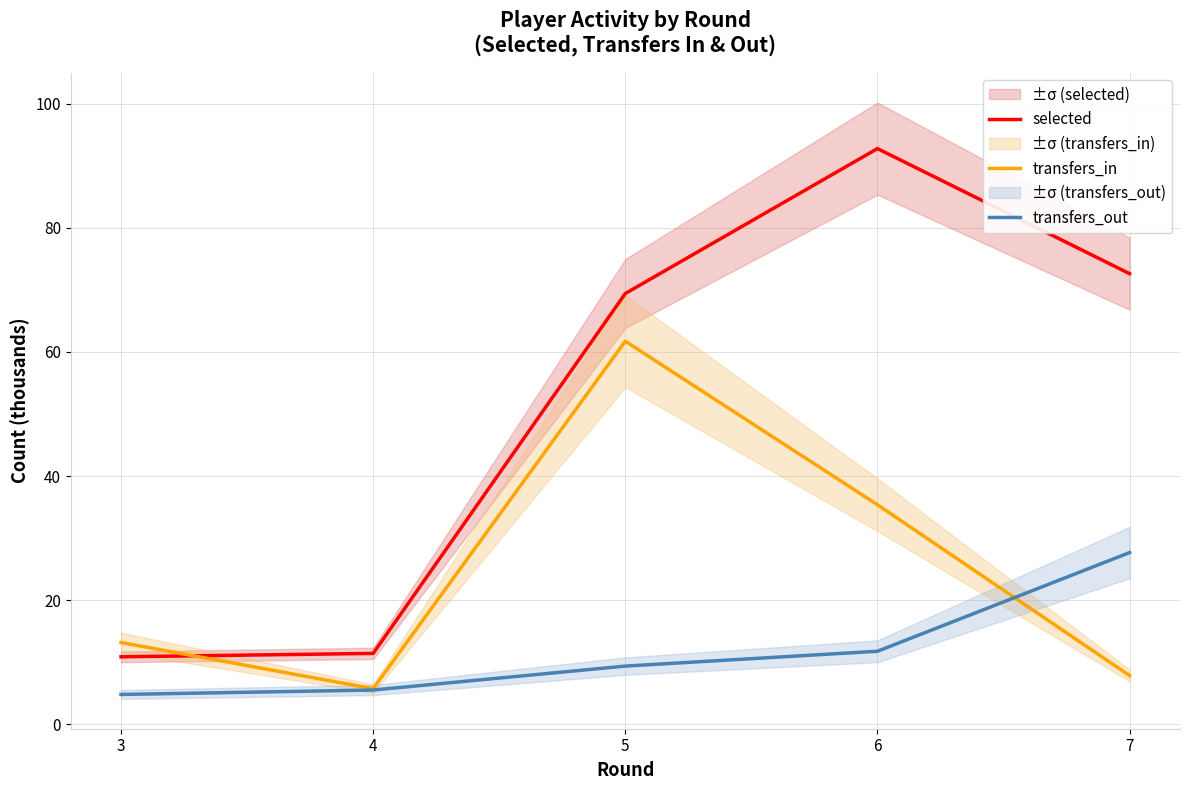

Where is transfers_in nearest to the value 33?

6